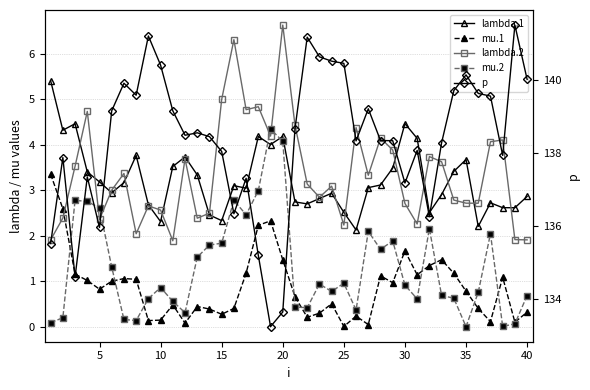

Which series has the largest total across all categories?

p